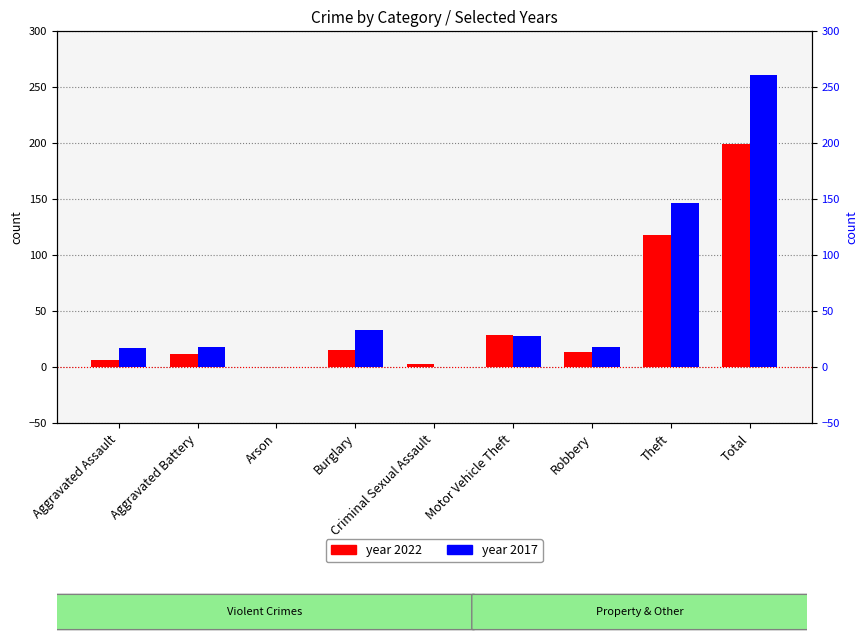

What is the difference between the maximum and minimum values in the 2017 series?

261